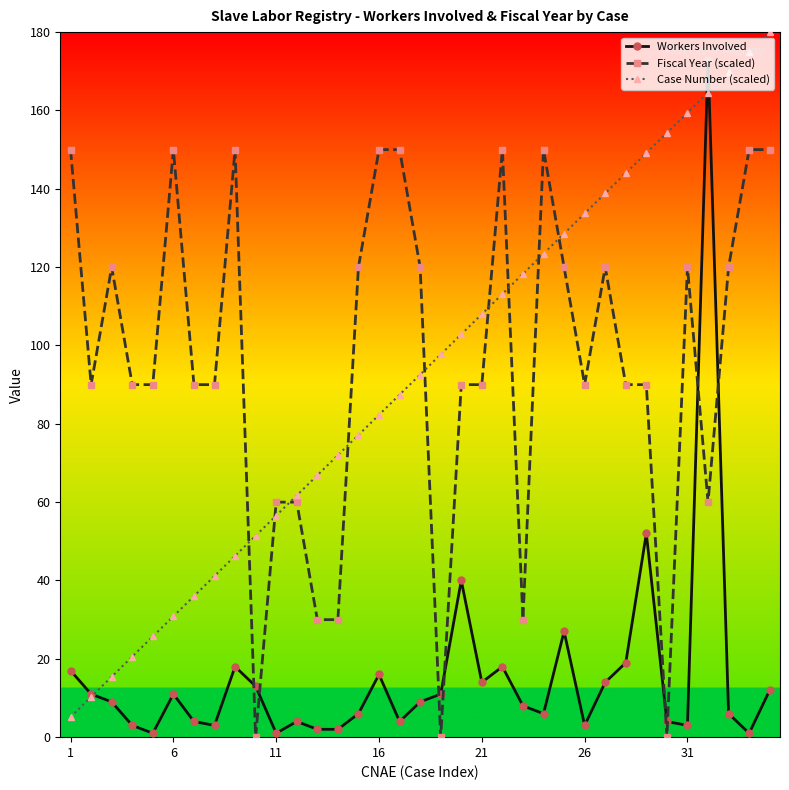

What is the highest value of the Workers Involved series?

173.0